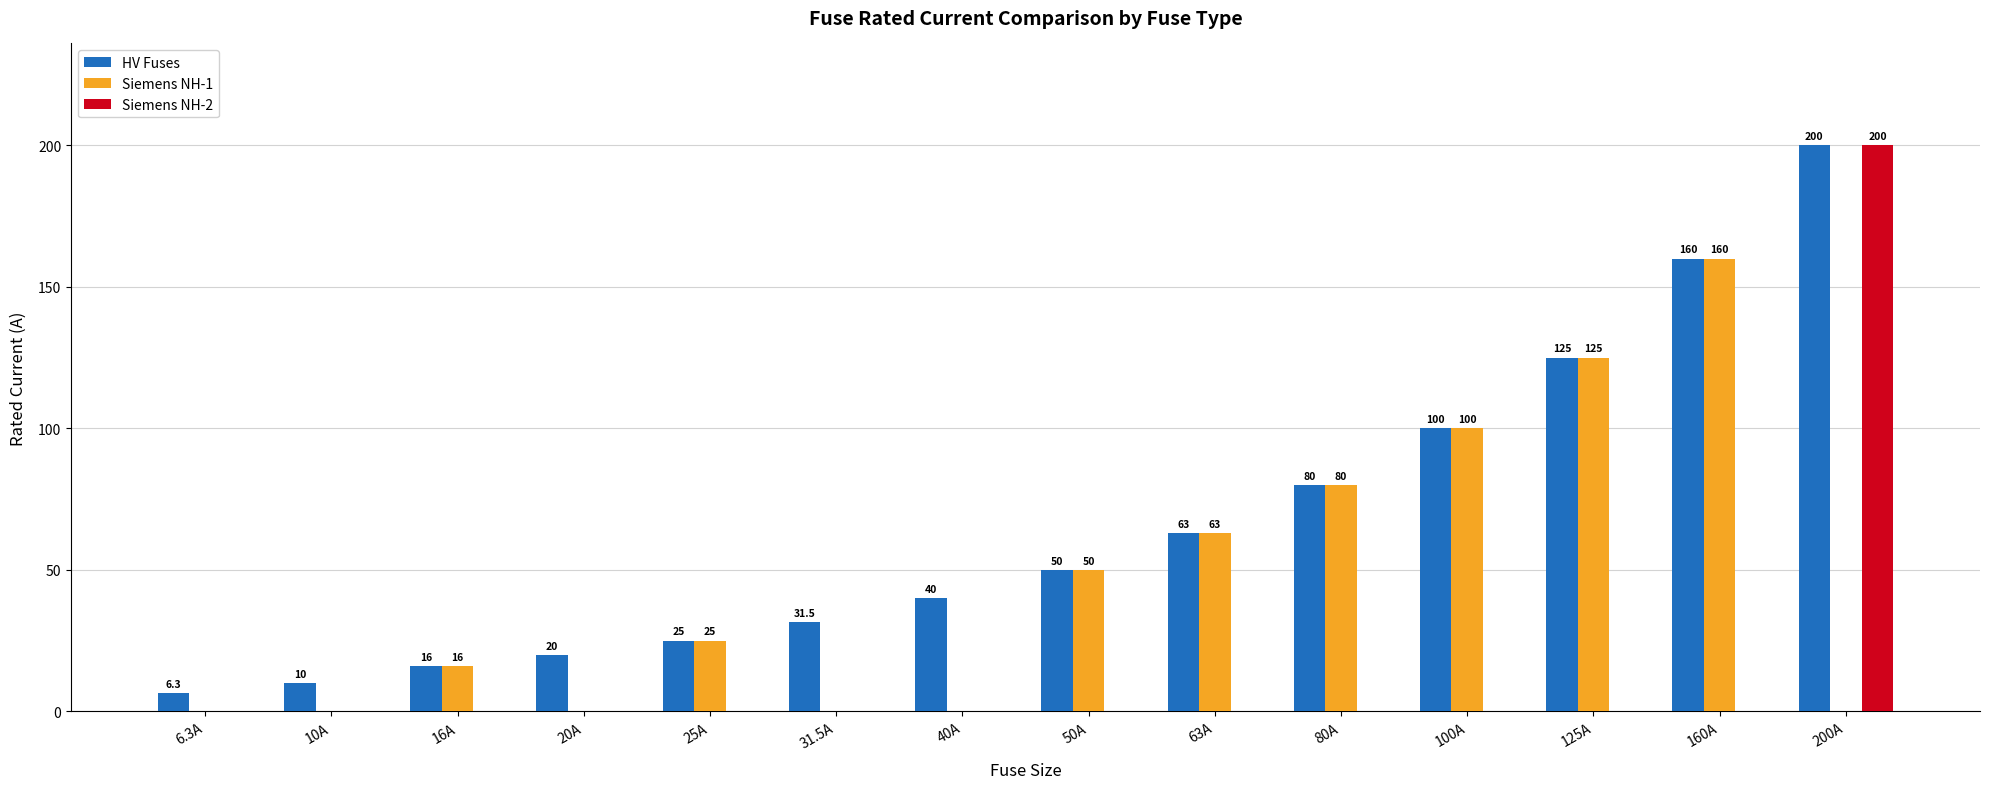

True or false: HV Fuses has a value of 80.0 at 80A.

True